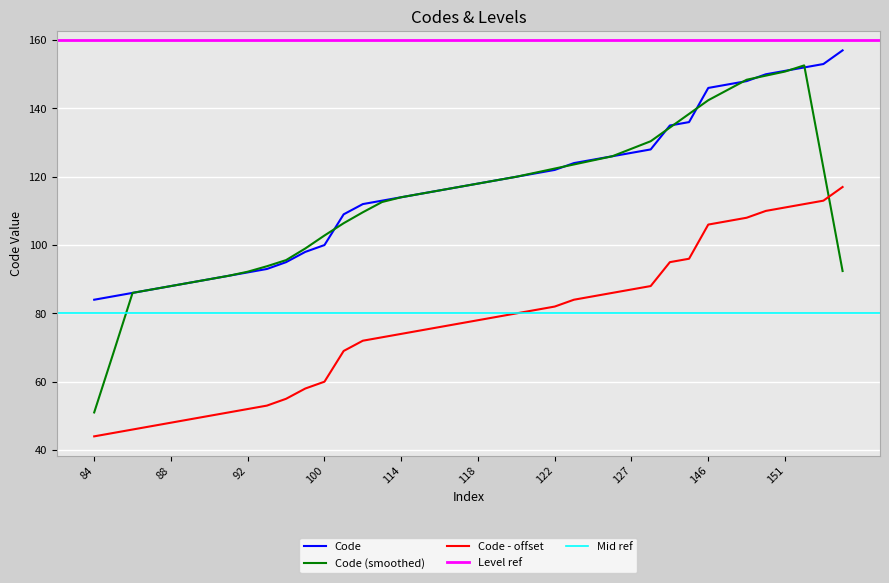

Is it true that the value at 148 is 265?

False